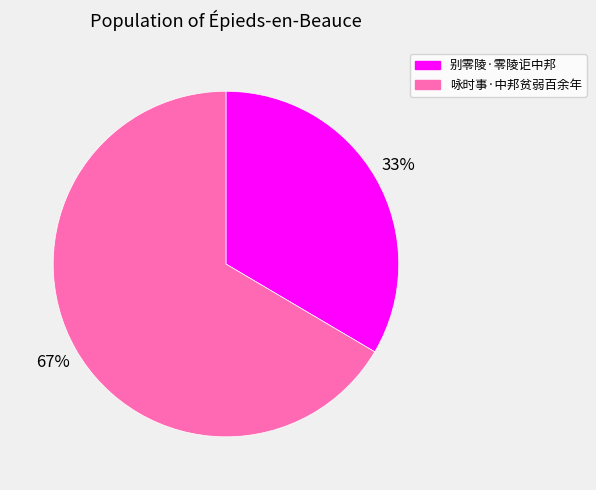

What is the ratio of the value at 咏时事·中邦贫弱百余年 to the value at 别零陵·零陵讵中邦?

2.0